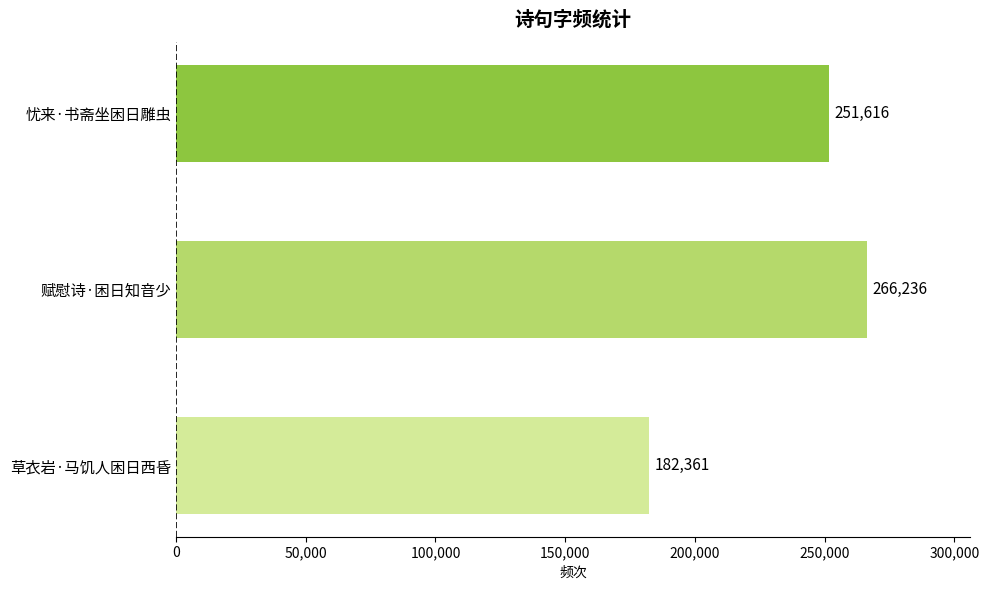

How many data points are less than 251616?

1